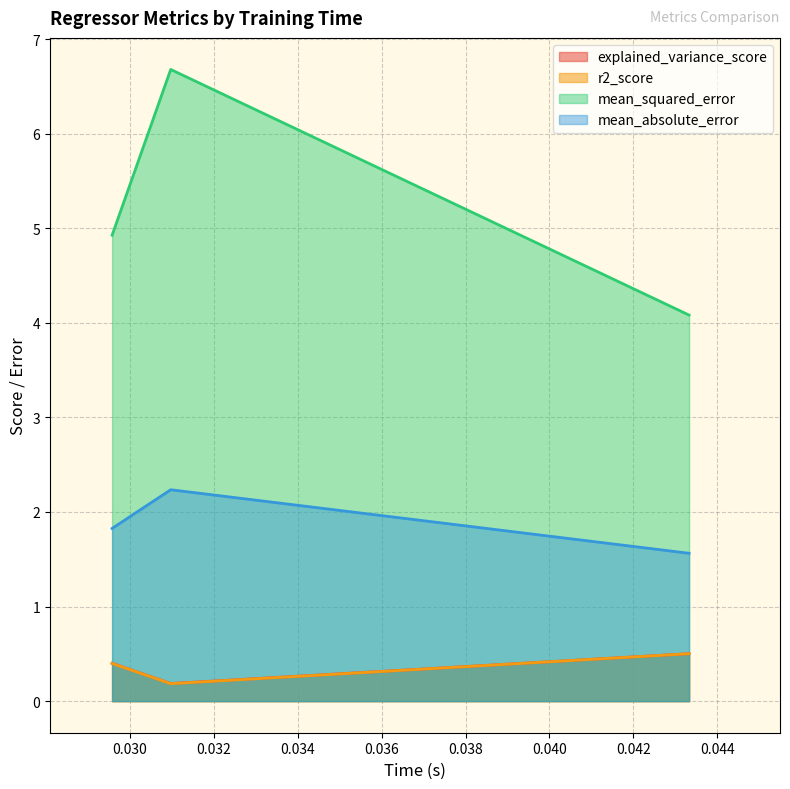

What is the lowest value of the mean_squared_error series?

4.1